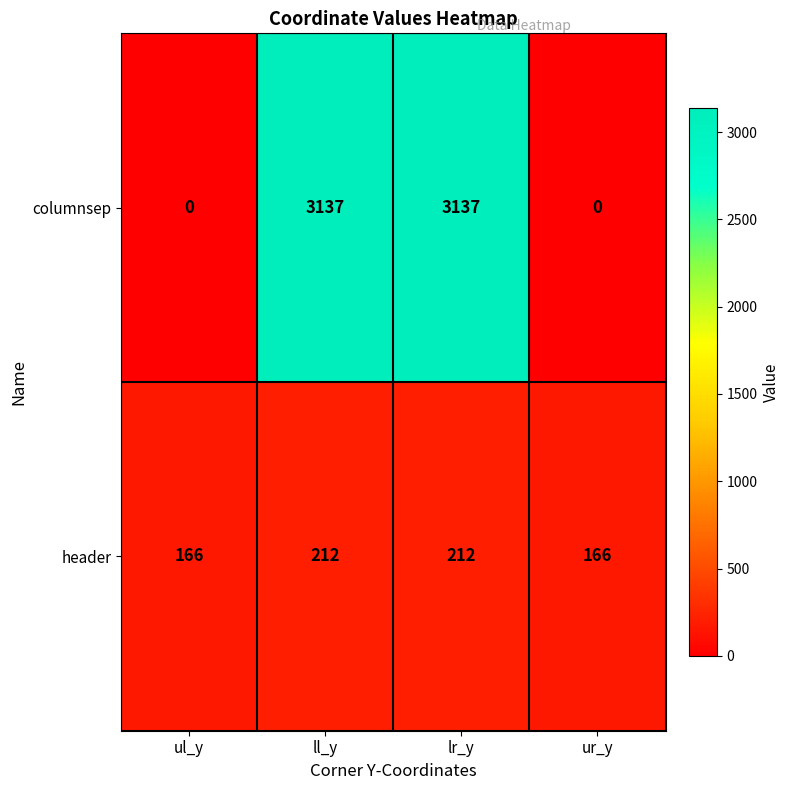

What is the difference between the maximum and minimum values in the columnsep series?

3137